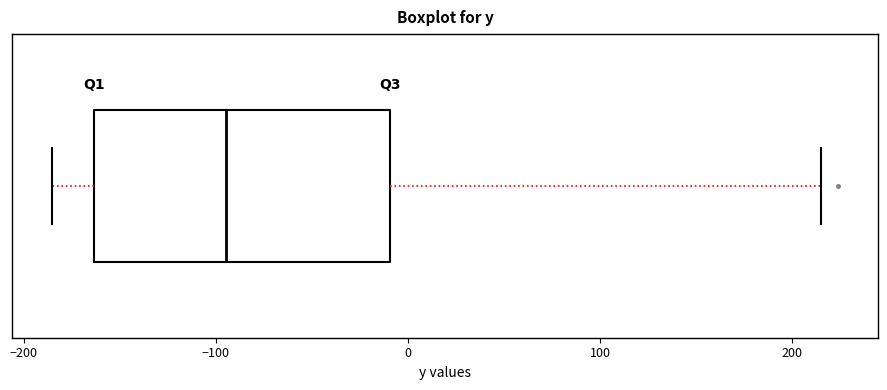

Read this box plot against the x-axis: the position of the median line, the range covered by the box, and the ends of both whiskers. The values are not printed on the chart, so give them approximately, as read against the axis.

median -90, box -160 to -10, whiskers -190 to 220